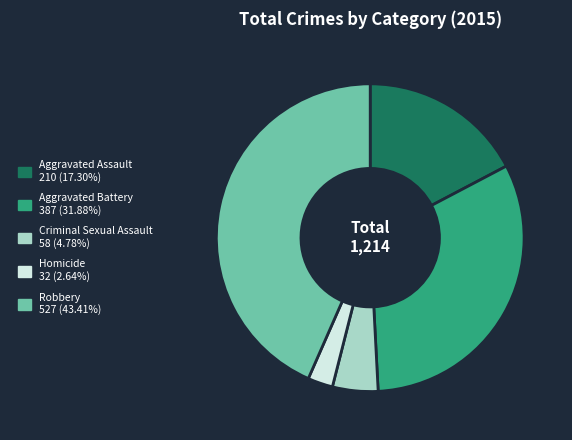

Do Aggravated Battery and Aggravated Assault together represent more than half of the pie?

No